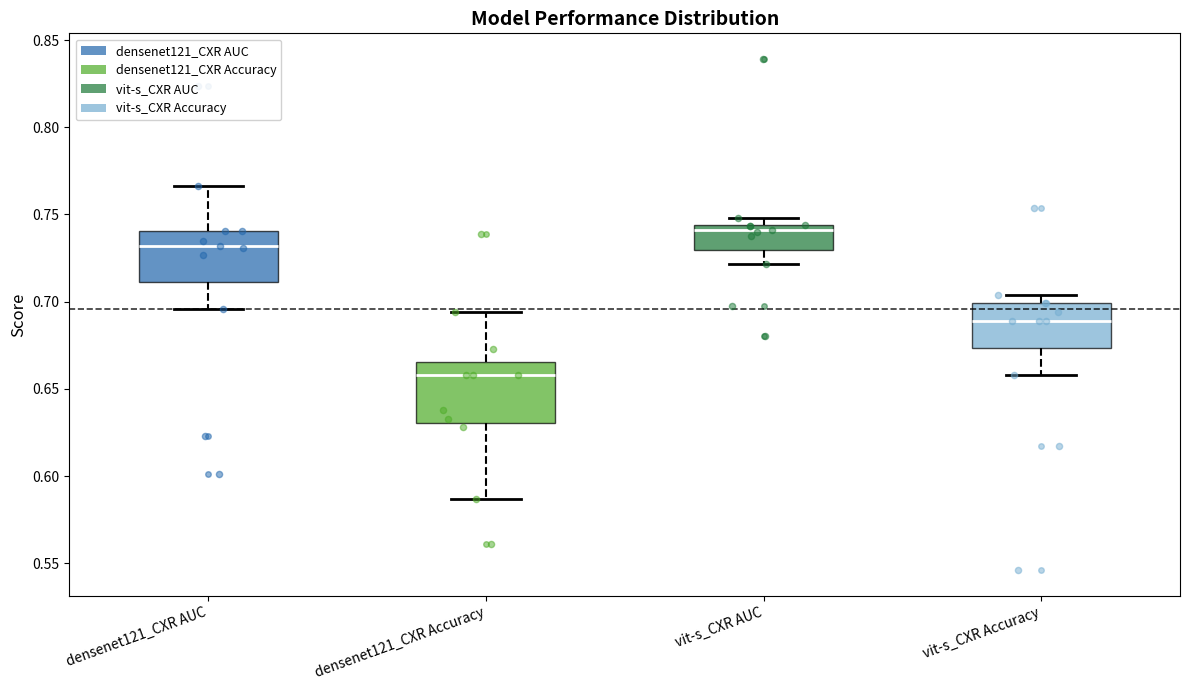

Reading left to right, transcribe this box plot: for each box, give where its median line is, the range the box spans, and where its two whiskers end, as read against the y-axis. The values are not printed on the chart, so give them approximately, as read against the axis.

densenet121_CXR AUC: median 0.730, box 0.710 to 0.740, whiskers 0.695 to 0.765
densenet121_CXR Accuracy: median 0.660, box 0.630 to 0.665, whiskers 0.585 to 0.695
vit-s_CXR AUC: median 0.740, box 0.730 to 0.745, whiskers 0.720 to 0.750
vit-s_CXR Accuracy: median 0.690, box 0.675 to 0.700, whiskers 0.660 to 0.705